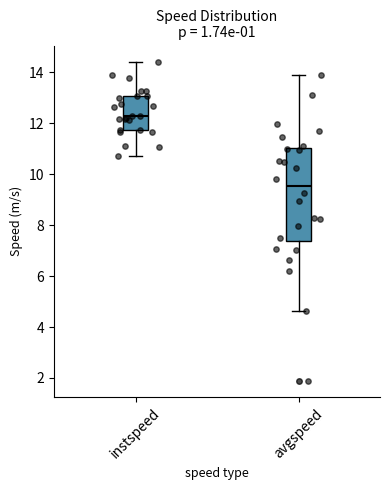

Where does the median line of the box for instspeed sit on the y-axis? The values are not printed on the chart, so give them approximately, as read against the axis.

12.2